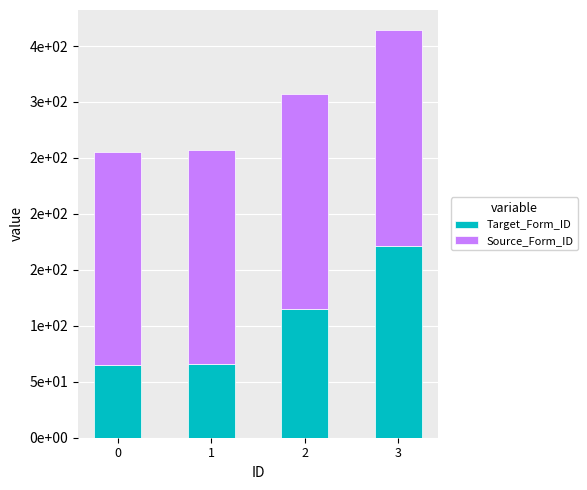

Does the chart contain stacked bars?

Yes